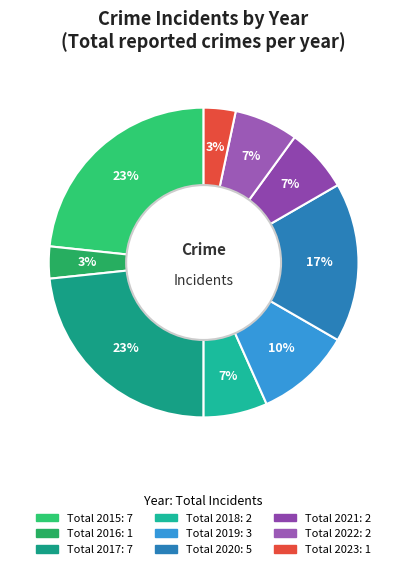

How many slices are in this pie chart?

9